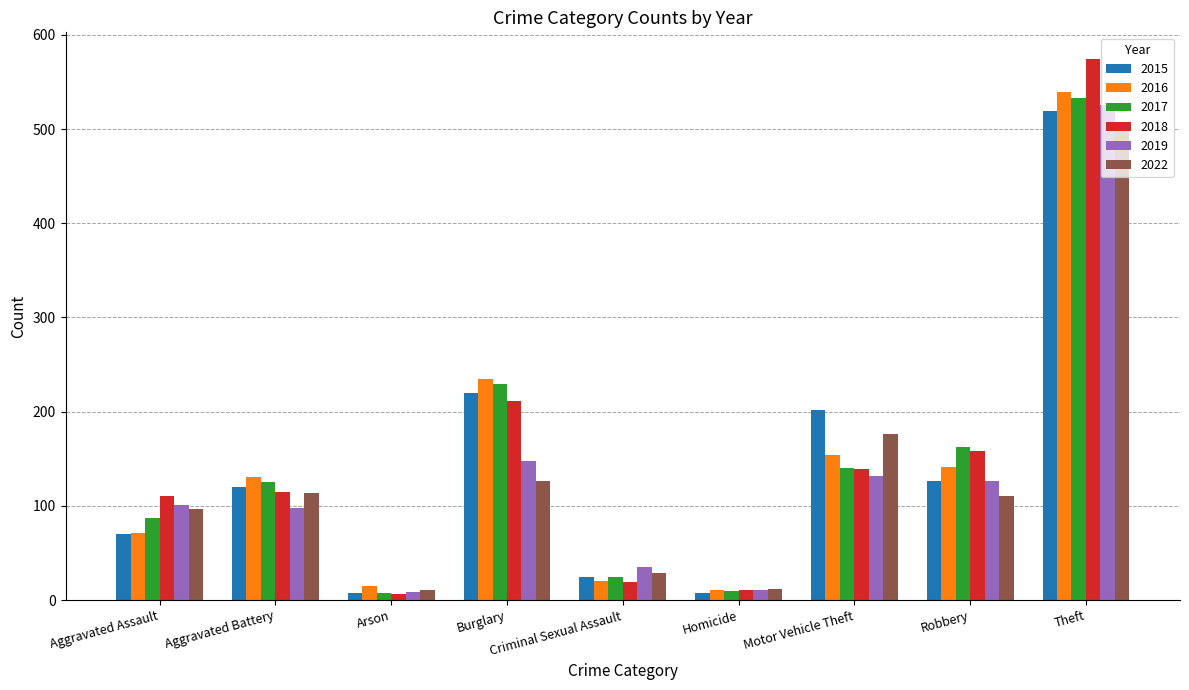

What is the spread (max minus min) of values at Burglary?

109